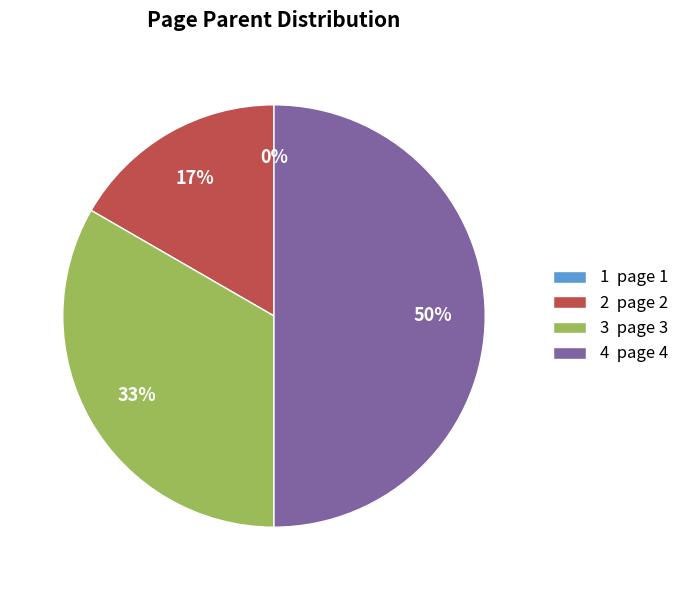

True or false: 4 accounts for 50% of the total.

True